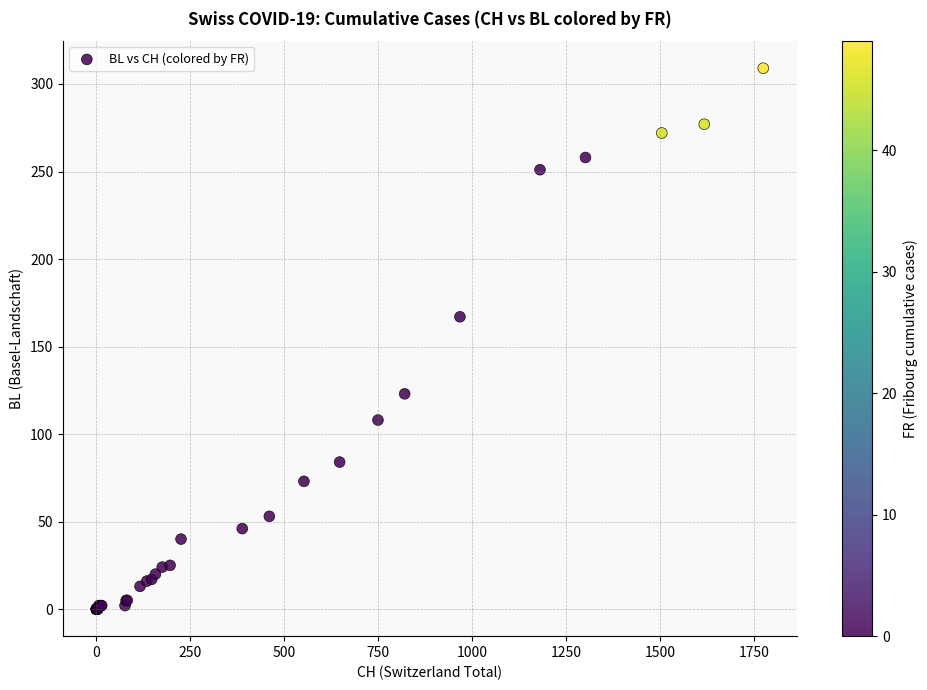

What Y value in the scatter plot is closest to 154?

167